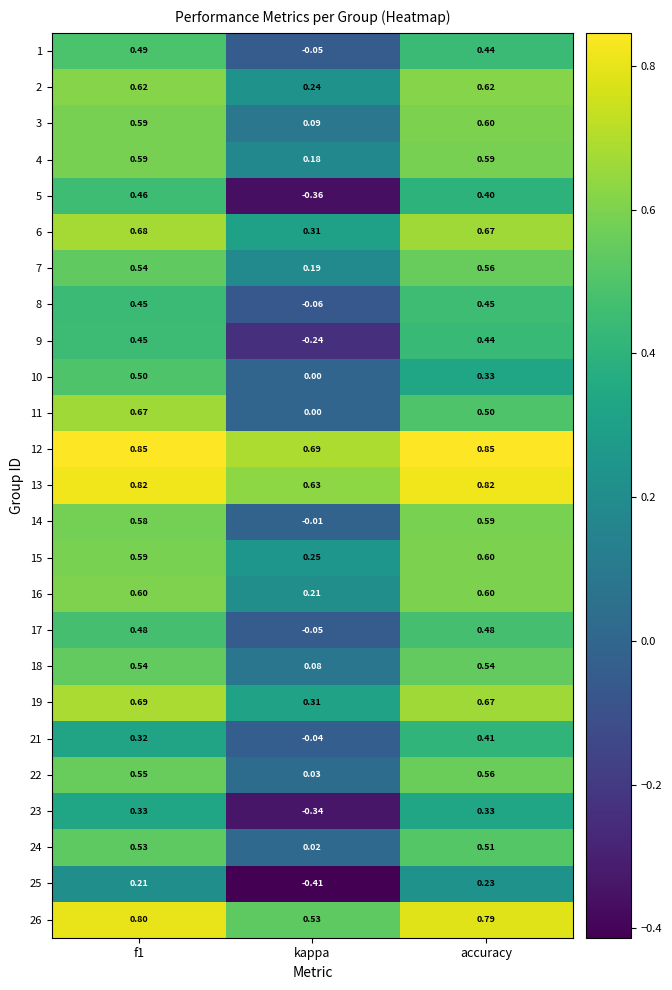

Which label corresponds to the smallest value in the chart?

kappa